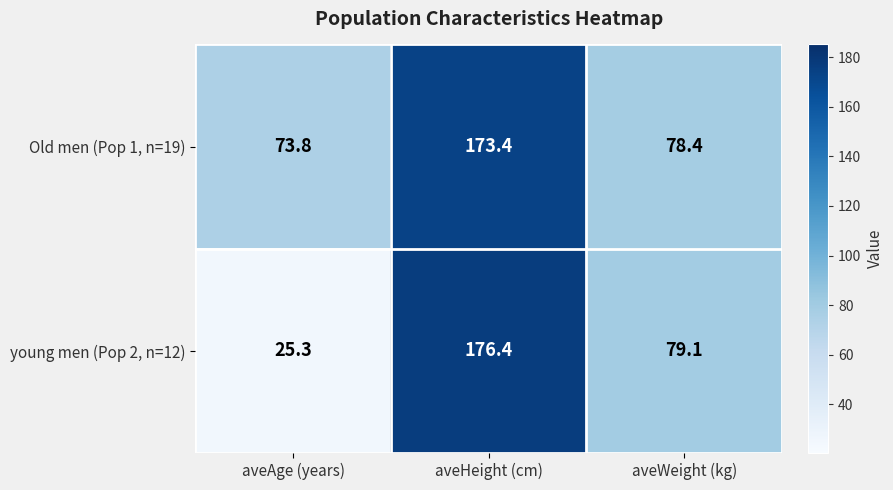

List the series in order of their peak value, highest first.

young men (Pop 2, n=12), Old men (Pop 1, n=19)